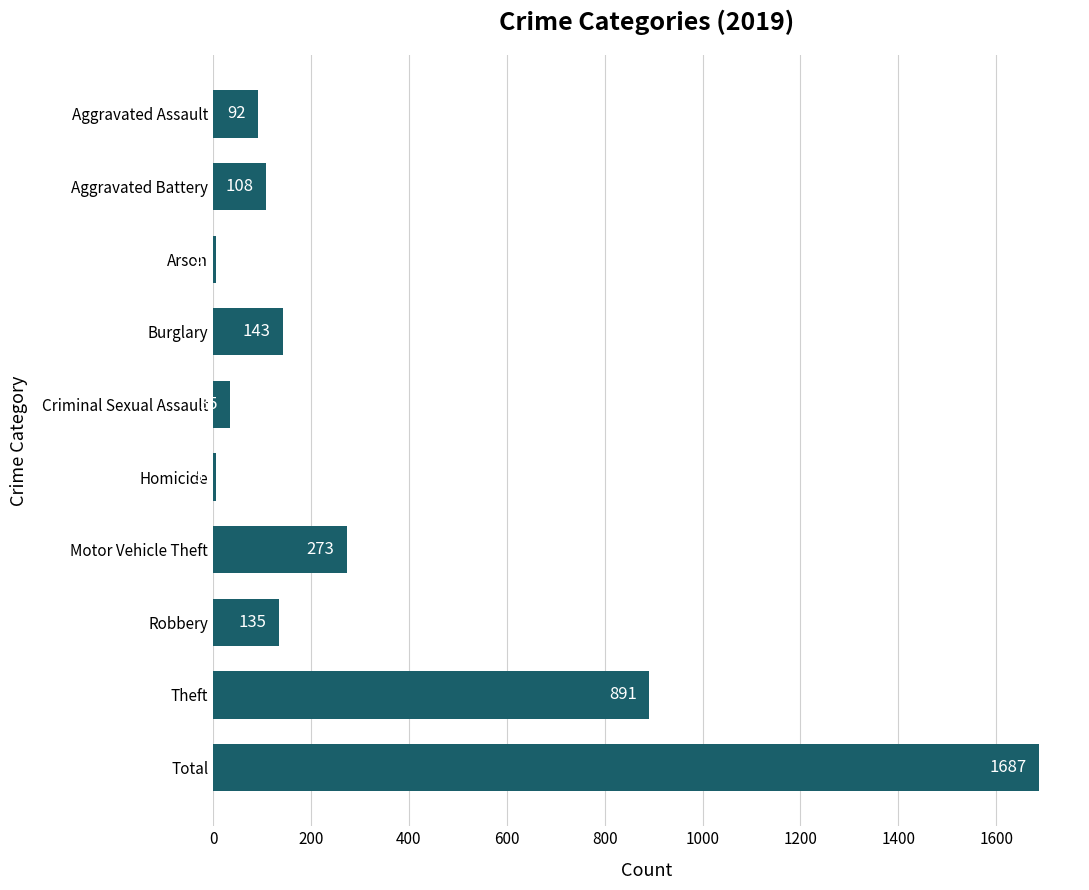

What is the ratio of the value at Theft to the value at Burglary?

6.2